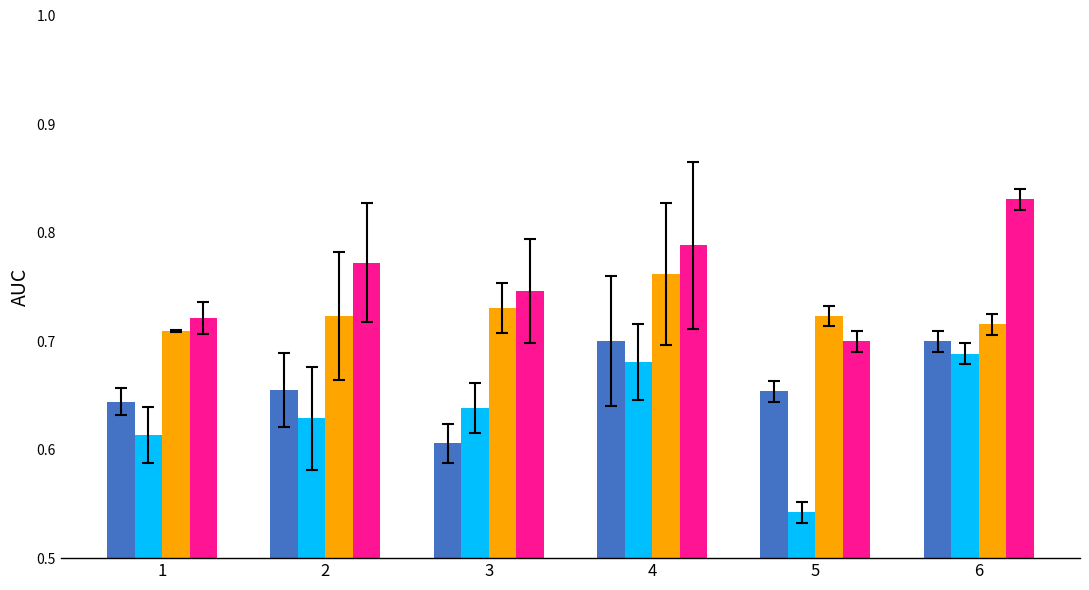

What is the total value across all series at 6?

2.9